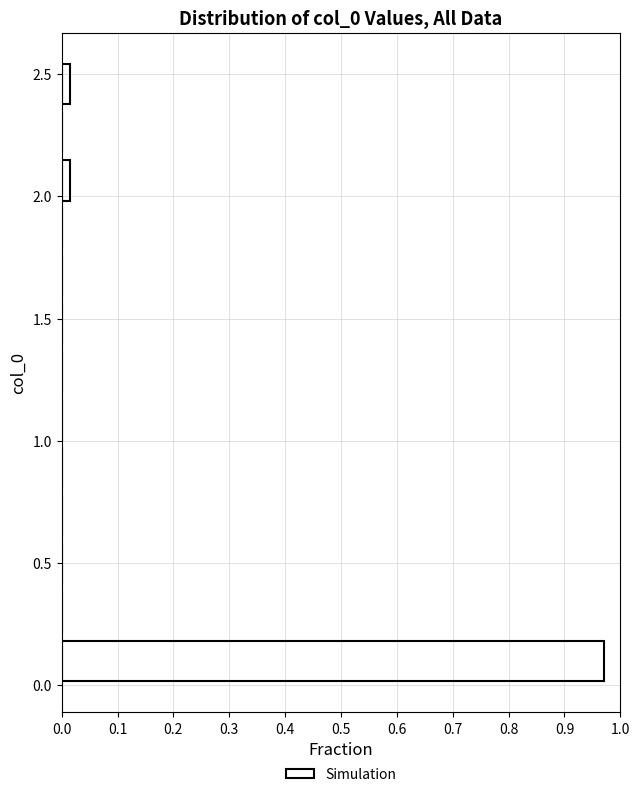

Around what value on the y-axis is the longest bar? Give the approximate position of its centre, as read against the axis.

0.10